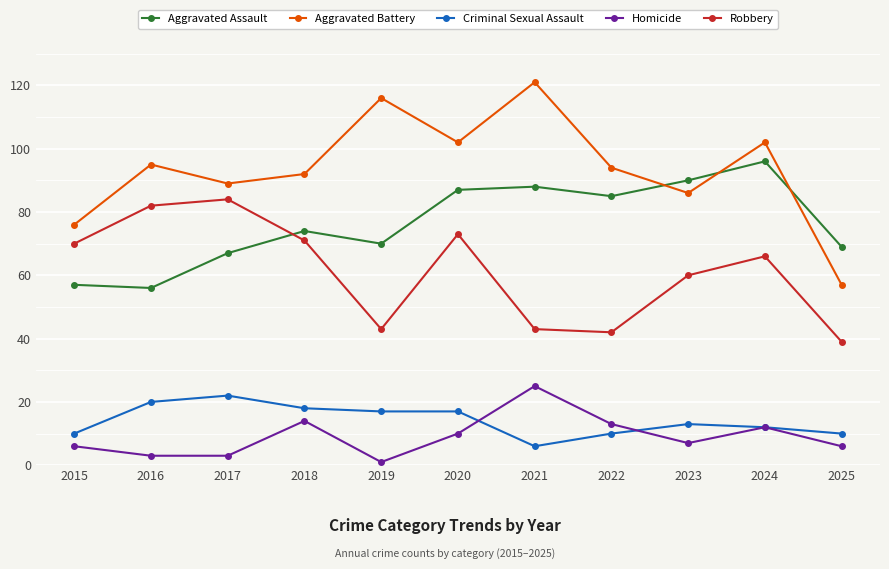

True or false: Aggravated Assault has more than 2 points higher than both neighbors.

True